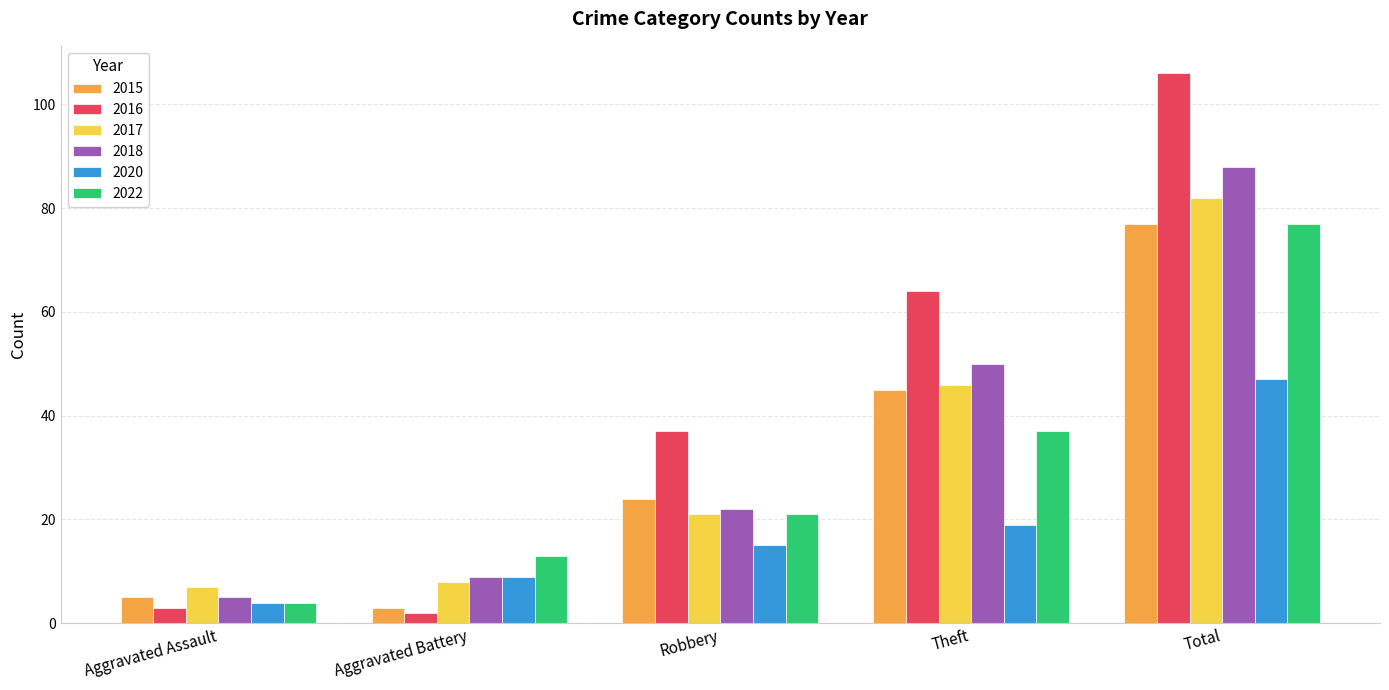

Reading right to left, extract all data points from this chart.

2015: Total=77	Theft=45	Robbery=24	Aggravated Battery=3	Aggravated Assault=5
2016: Total=106	Theft=64	Robbery=37	Aggravated Battery=2	Aggravated Assault=3
2017: Total=82	Theft=46	Robbery=21	Aggravated Battery=8	Aggravated Assault=7
2018: Total=88	Theft=50	Robbery=22	Aggravated Battery=9	Aggravated Assault=5
2020: Total=47	Theft=19	Robbery=15	Aggravated Battery=9	Aggravated Assault=4
2022: Total=77	Theft=37	Robbery=21	Aggravated Battery=13	Aggravated Assault=4